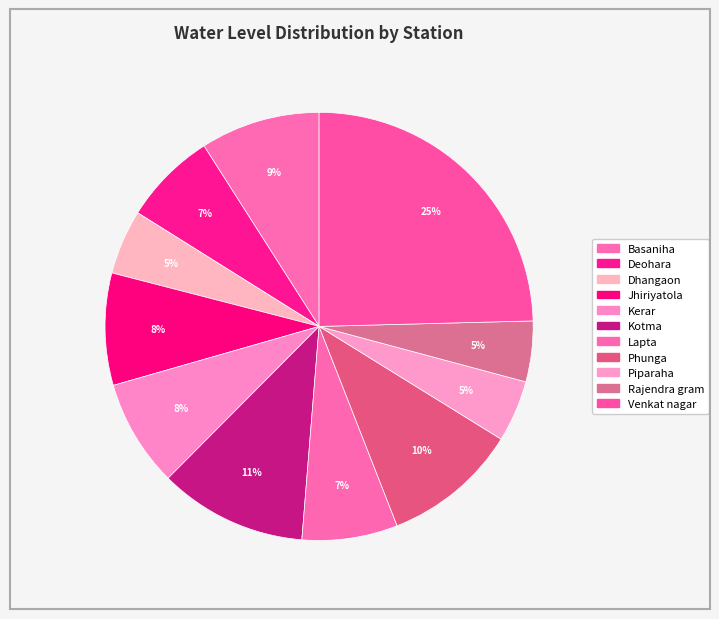

To the nearest percent, what percentage of the pie is Lapta?

7%